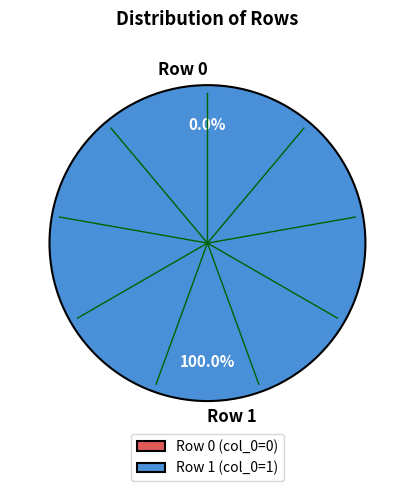

To the nearest percent, what is the difference between the Row 1 and Row 0 slice percentages?

100%